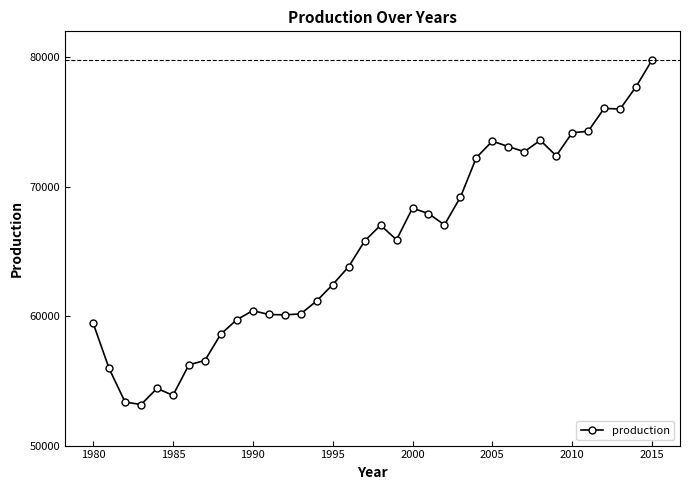

What is the average value?

65455.9